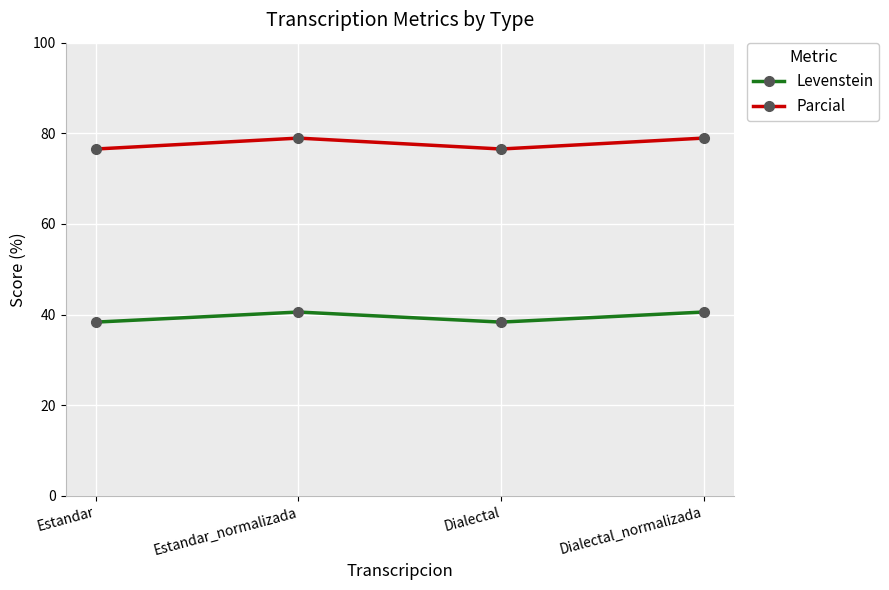

How many Levenstein values are between 38 and 40?

2